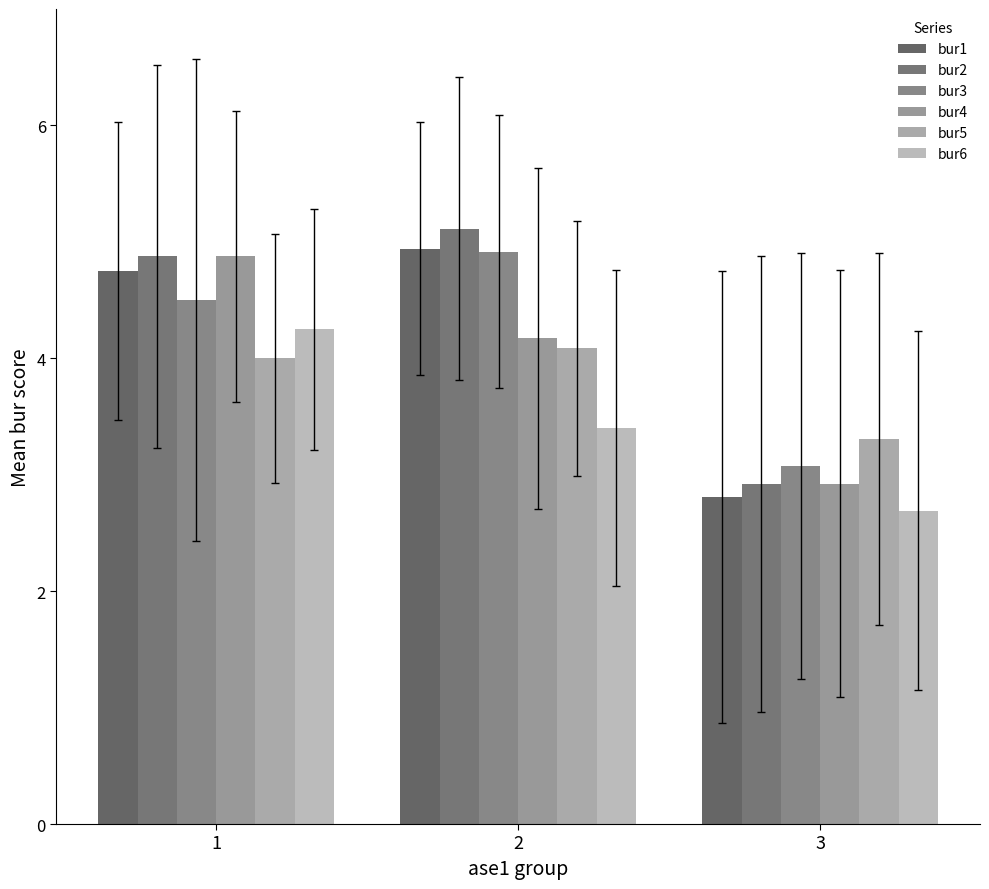

True or false: bur1 has a value of 6.7 at 1.

False